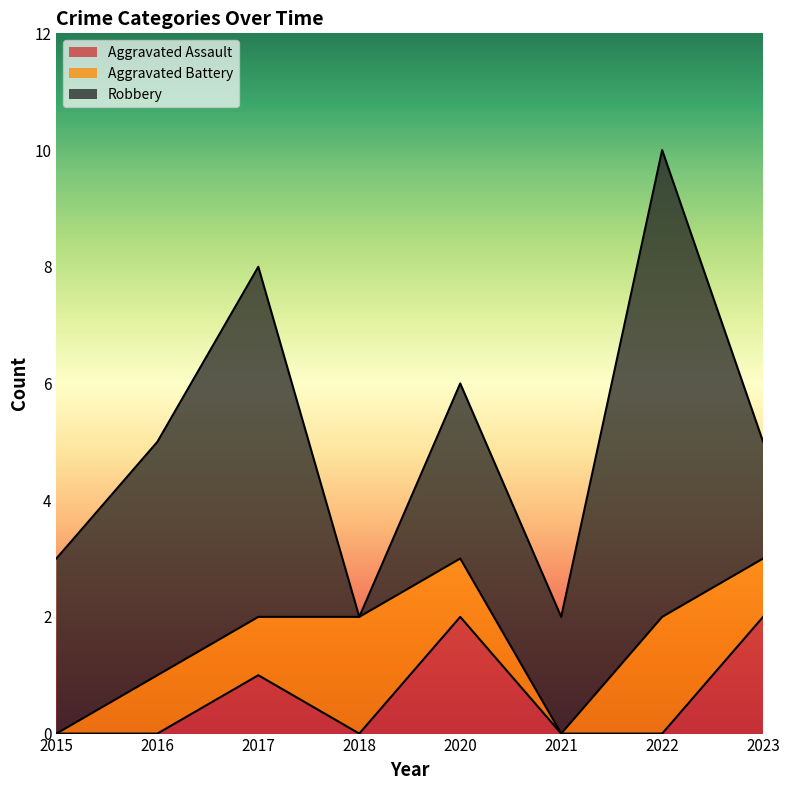

Reading left to right, what are all the values shown in this chart?

Aggravated Assault: 0	0	1	0	2	0	0	2
Aggravated Battery: 0	1	1	2	1	0	2	1
Robbery: 3	4	6	0	3	2	8	2